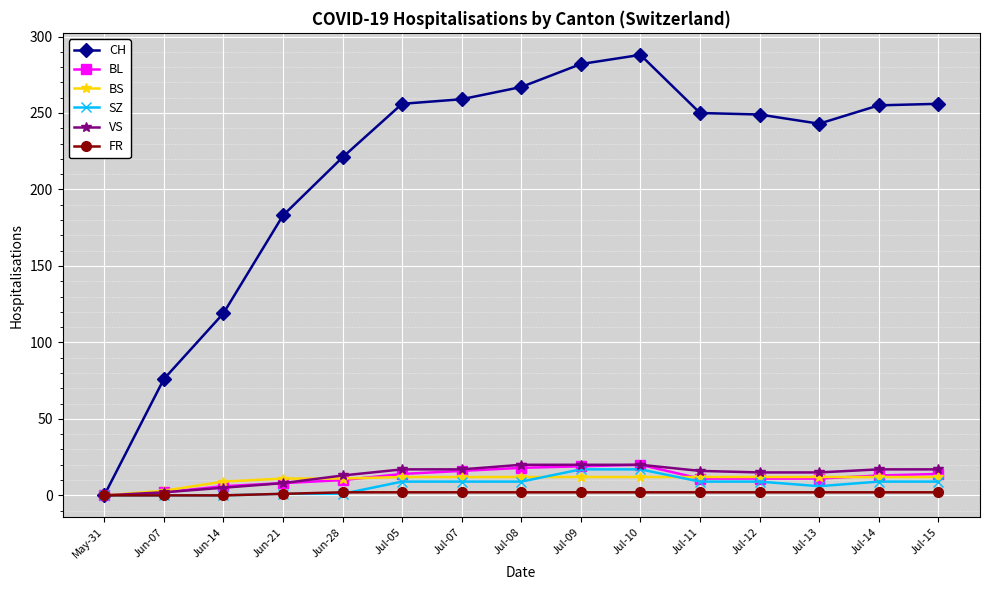

What is the value of the CH point at the 7th from the left?

259